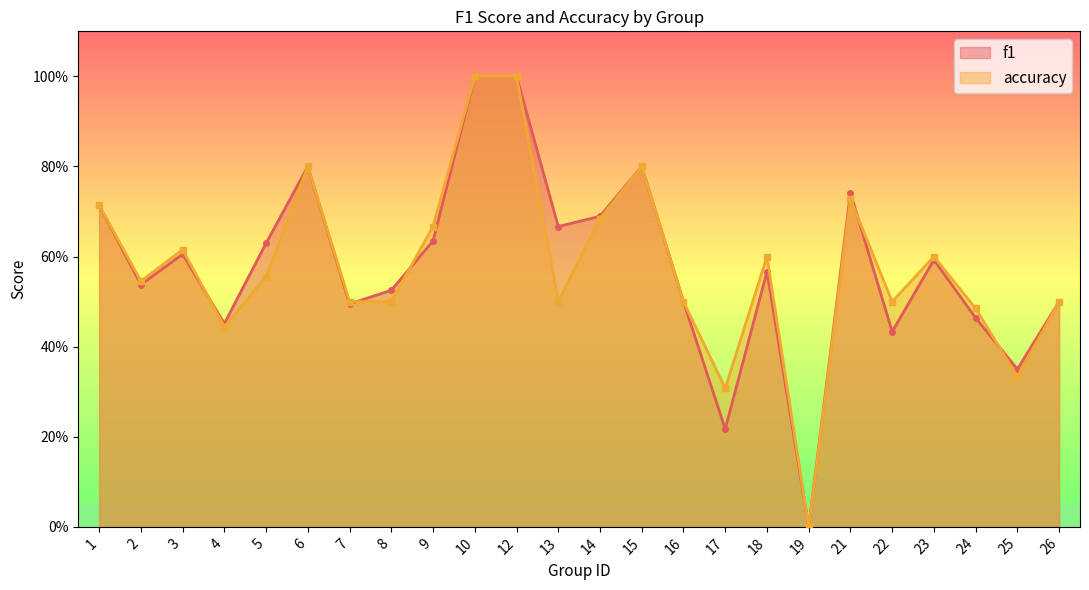

At which category does accuracy reach its first local valley?

2